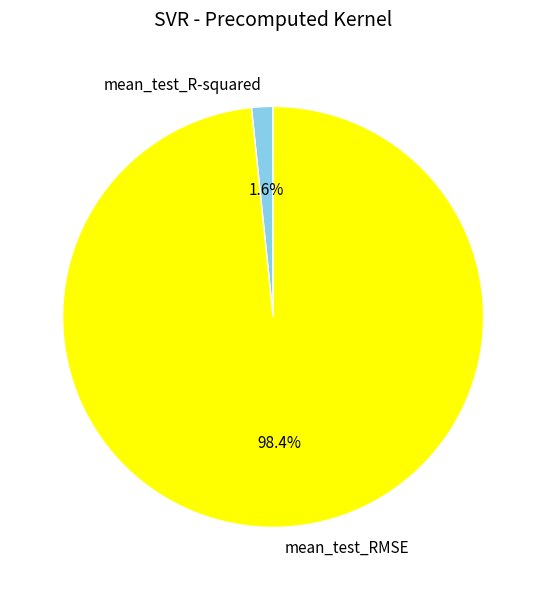

To the nearest percent, what is the combined percentage of mean_test_RMSE and mean_test_R-squared?

100%